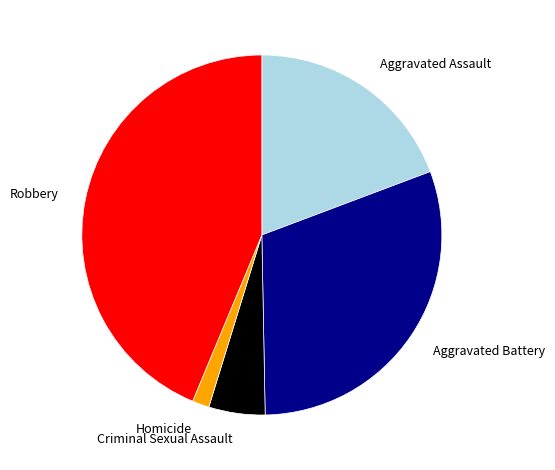

What is the ratio of the value at Aggravated Assault to the value at Aggravated Battery?

0.6